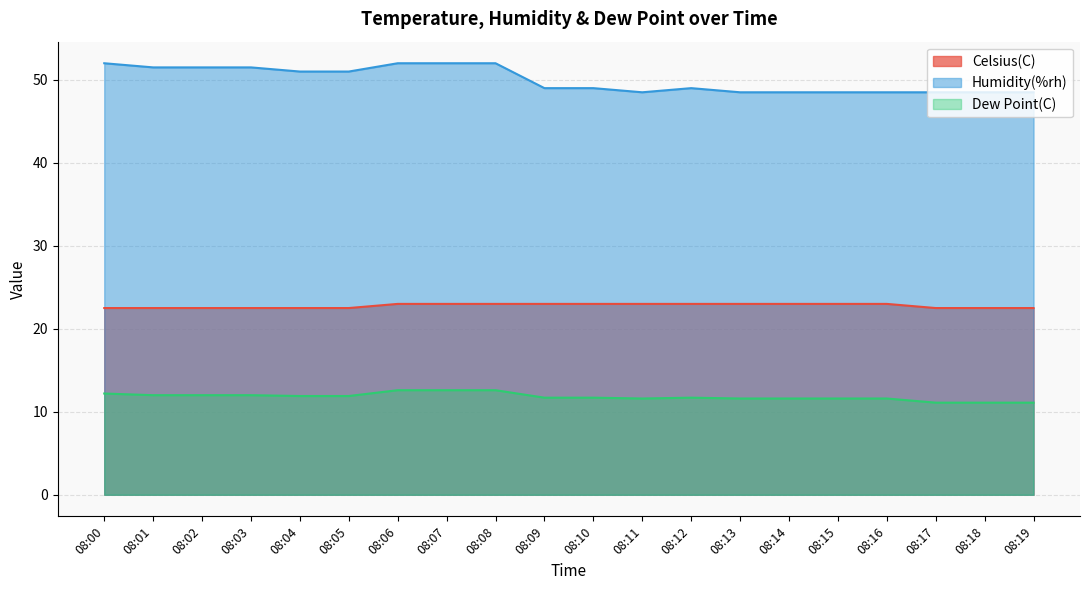

List the series in order of their overall mean, highest first.

Humidity(%rh), Celsius(C), Dew Point(C)